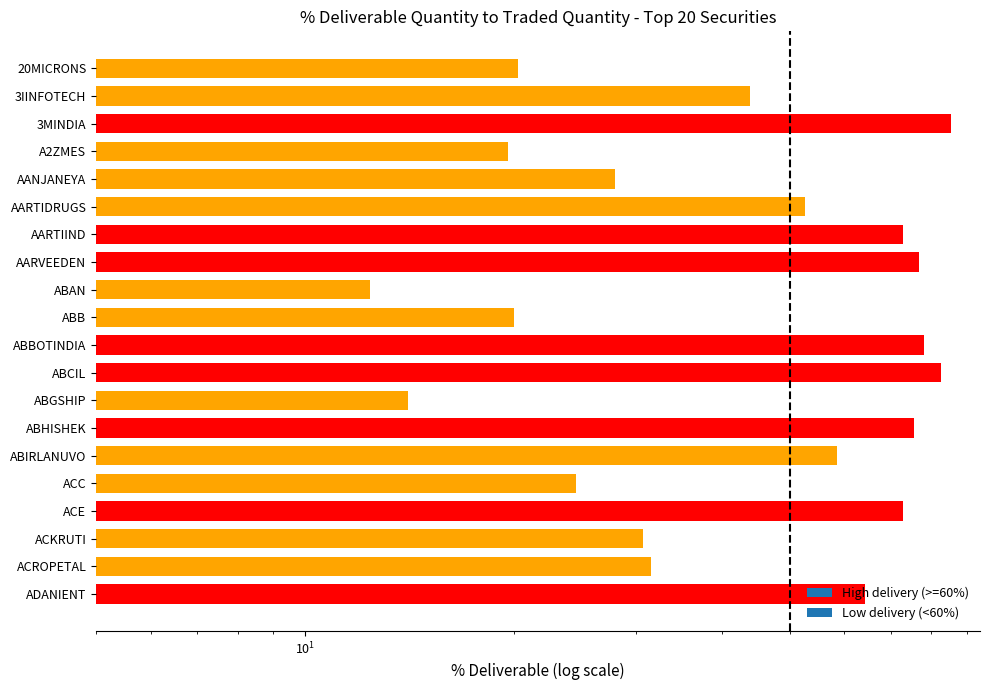

What is the sum of all values?

964.6